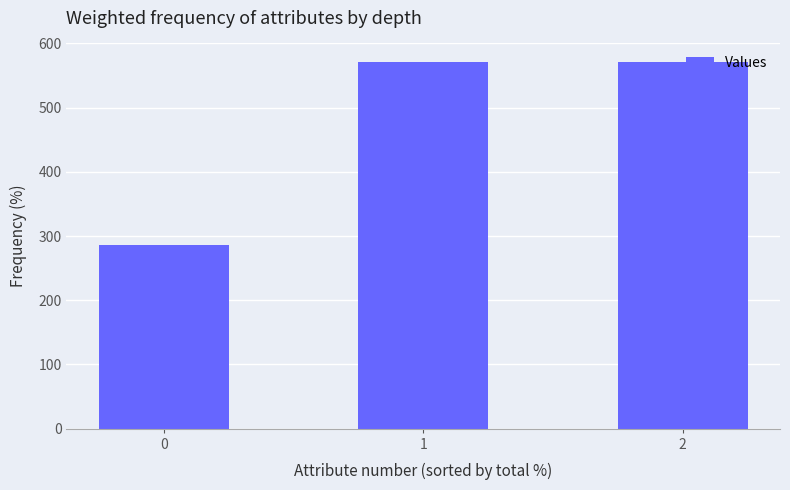

What is the difference between the maximum and minimum values?

285.7